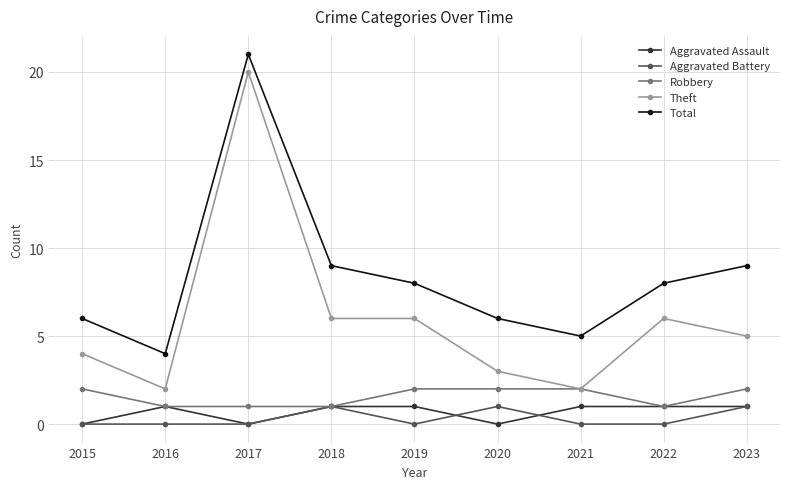

True or false: Aggravated Assault and Total intersect in this chart.

False